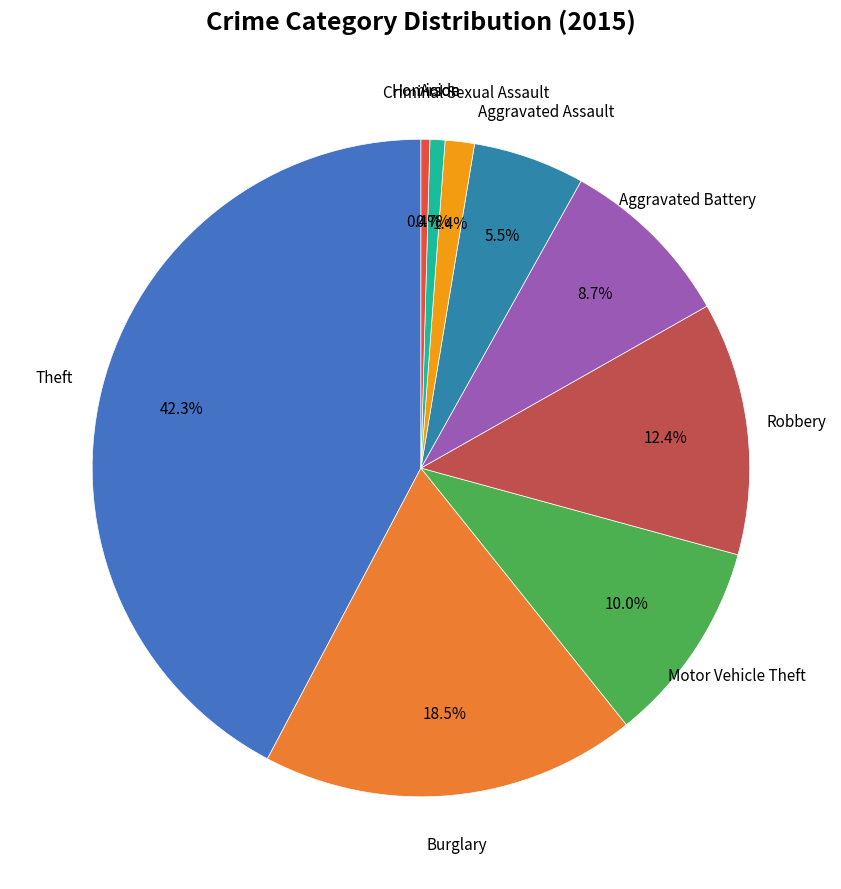

Count the number of slices in the pie.

9